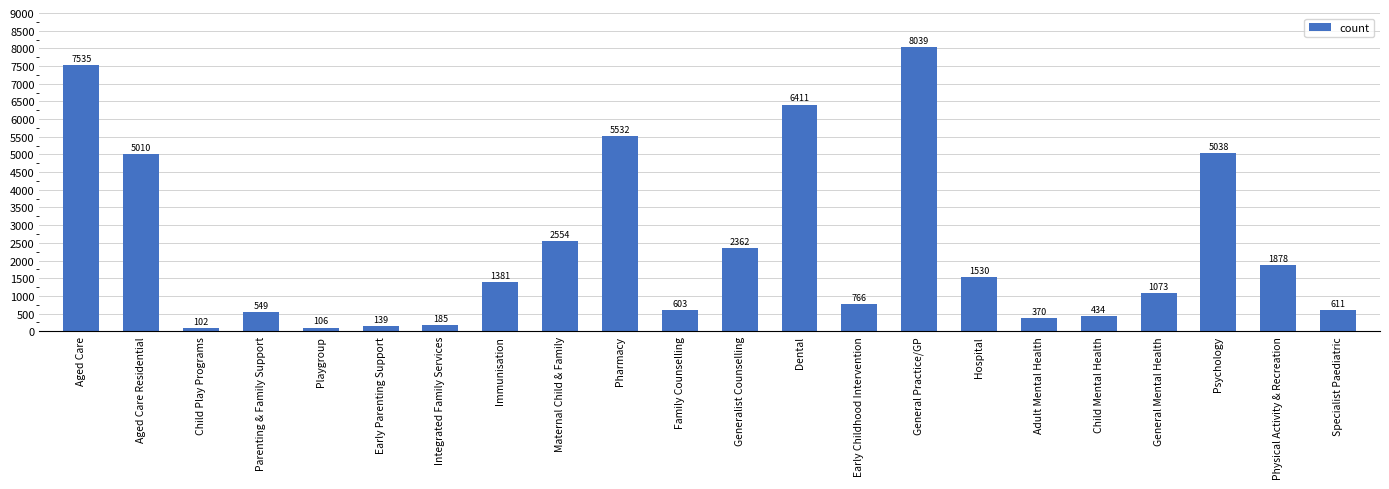

The chart shows a value of 601 at General Mental Health. True or false?

False